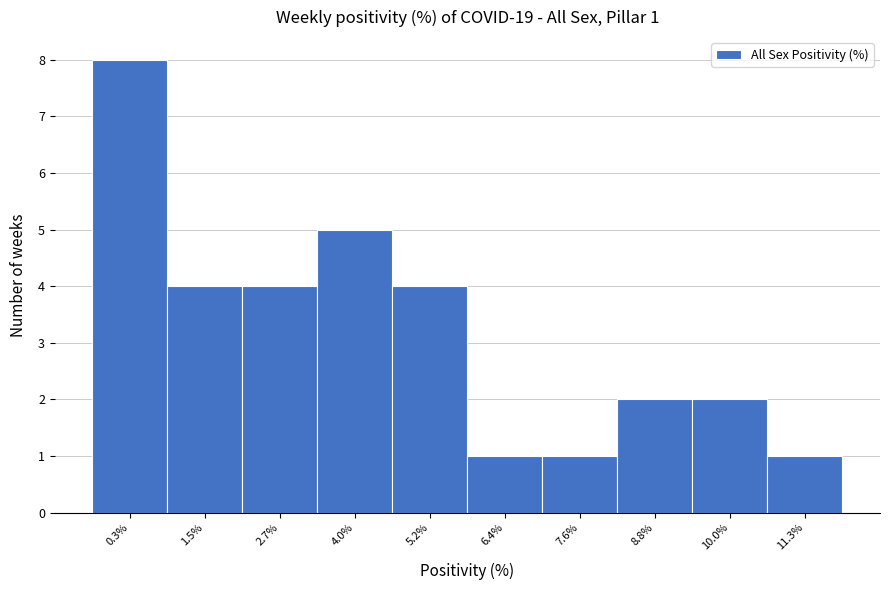

Reading left to right, extract all data points from this chart.

8	4	4	5	4	1	1	2	2	1